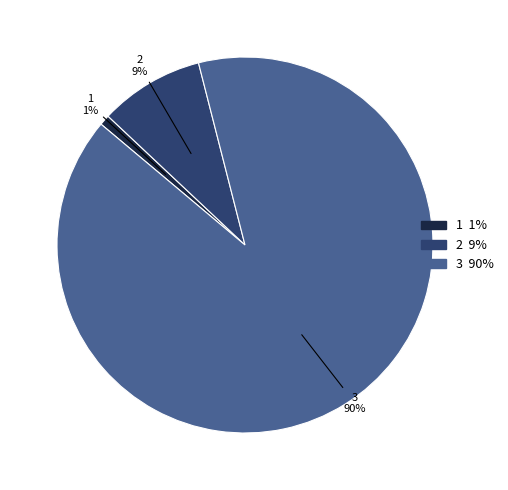

Count the number of slices in the pie.

3